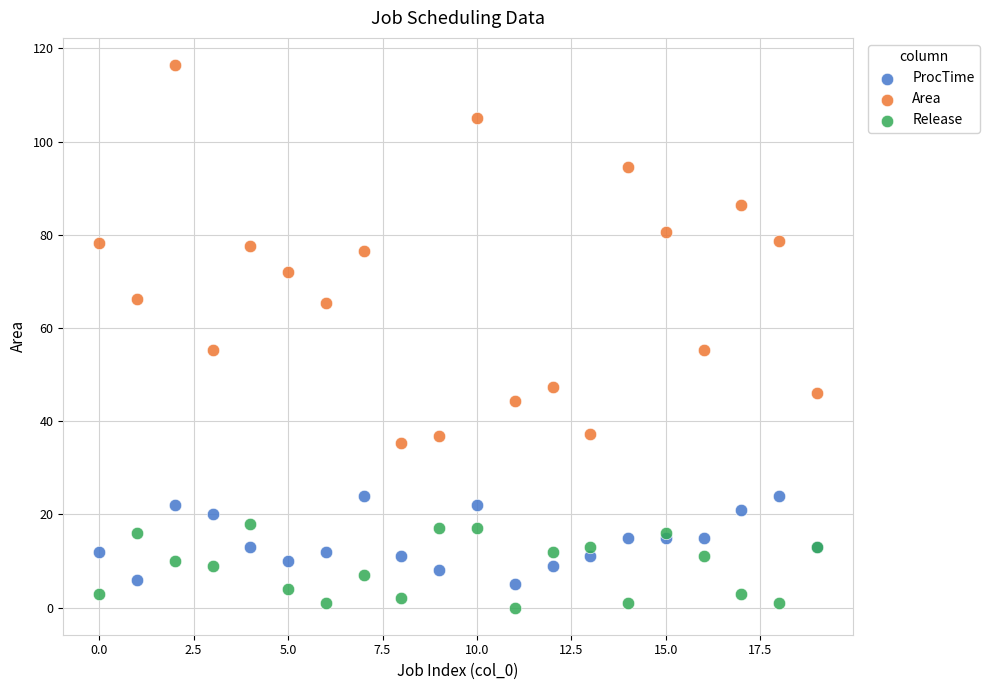

Which series contains the highest Y value?

Area